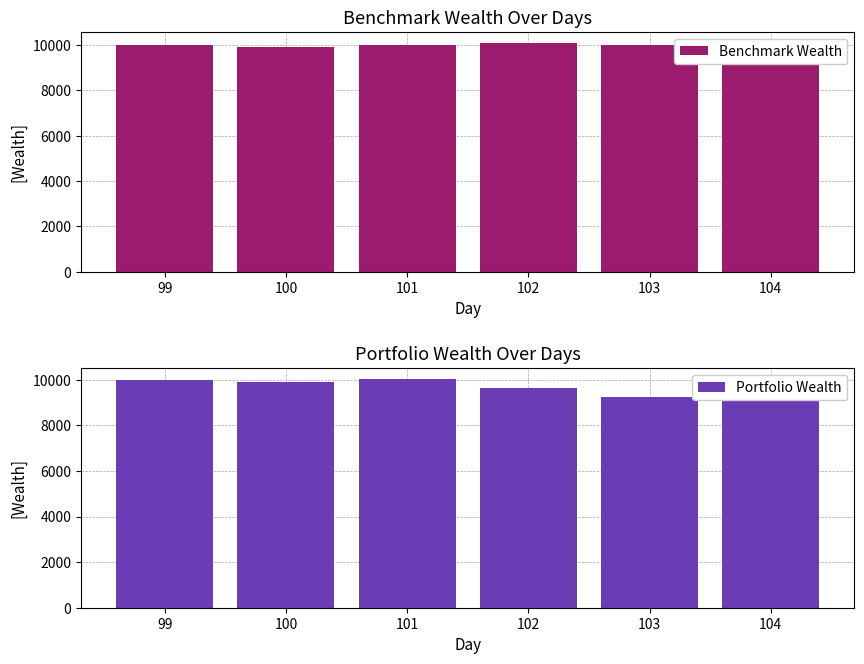

Reading left to right, extract all data points from this chart.

Benchmark Wealth: 99=10000.0	100=9922.9	101=10016.6	102=10078.4	103=10019.2	104=10008.8
Portfolio Wealth: 99=10000.0	100=9922.9	101=10016.9	102=9626.1	103=9256.0	104=9307.6